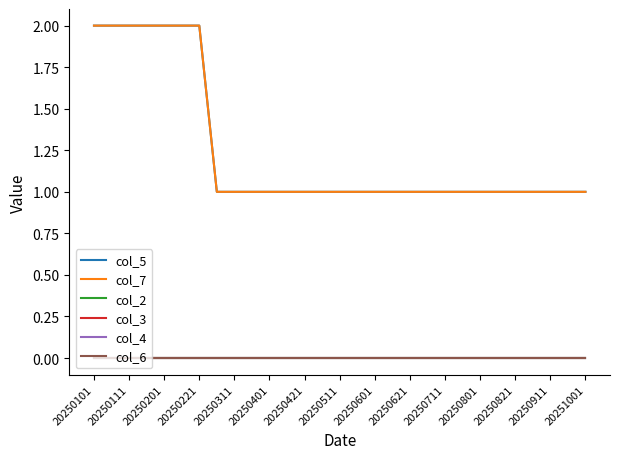

Is this an area chart (filled region under the line)?

No